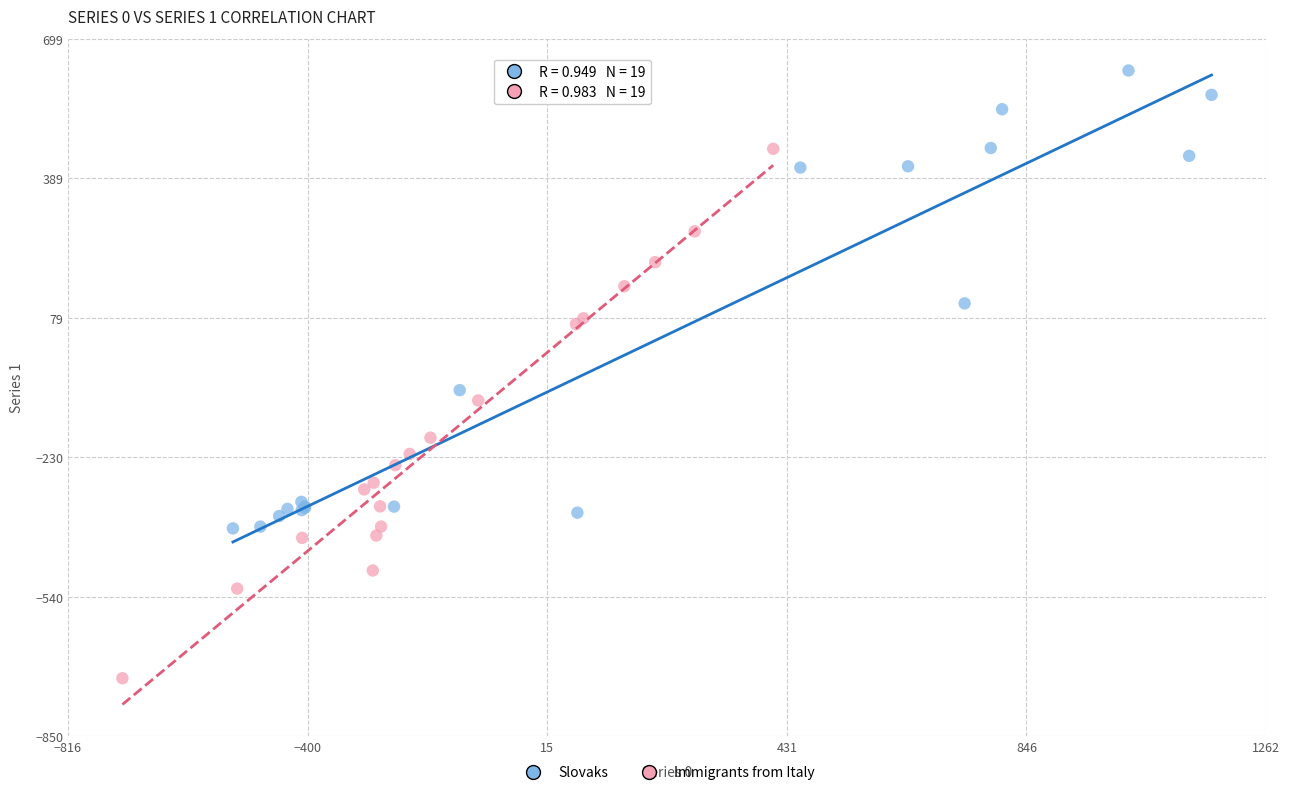

Which series contains the highest Y value?

Slovaks